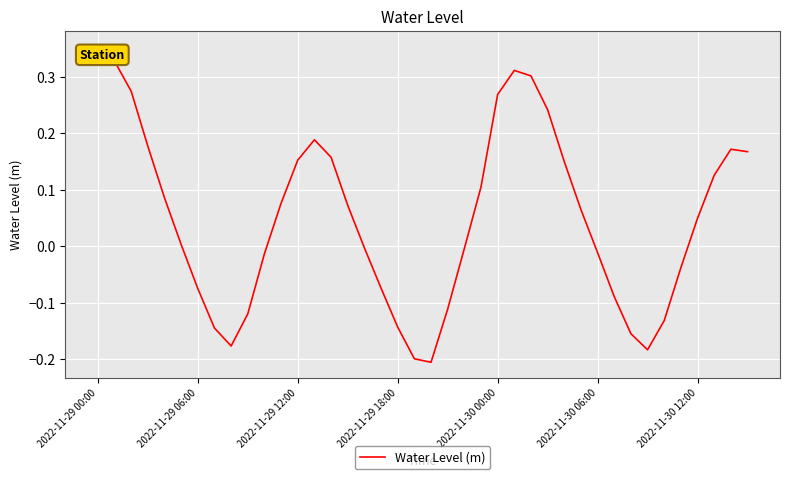

What is the difference between the maximum and minimum values?

0.6